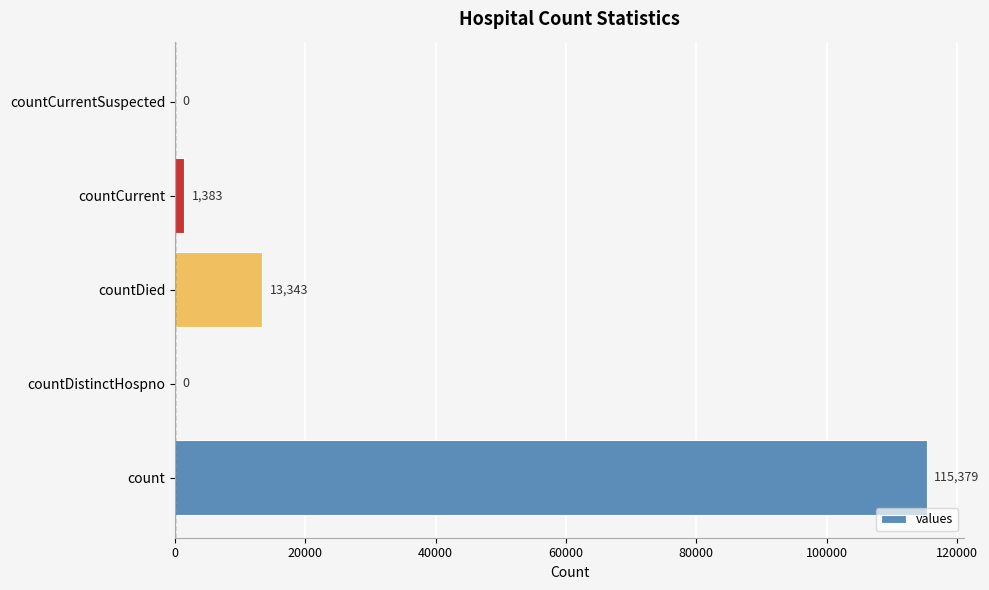

At which label is the value closest to 57689?

countDied